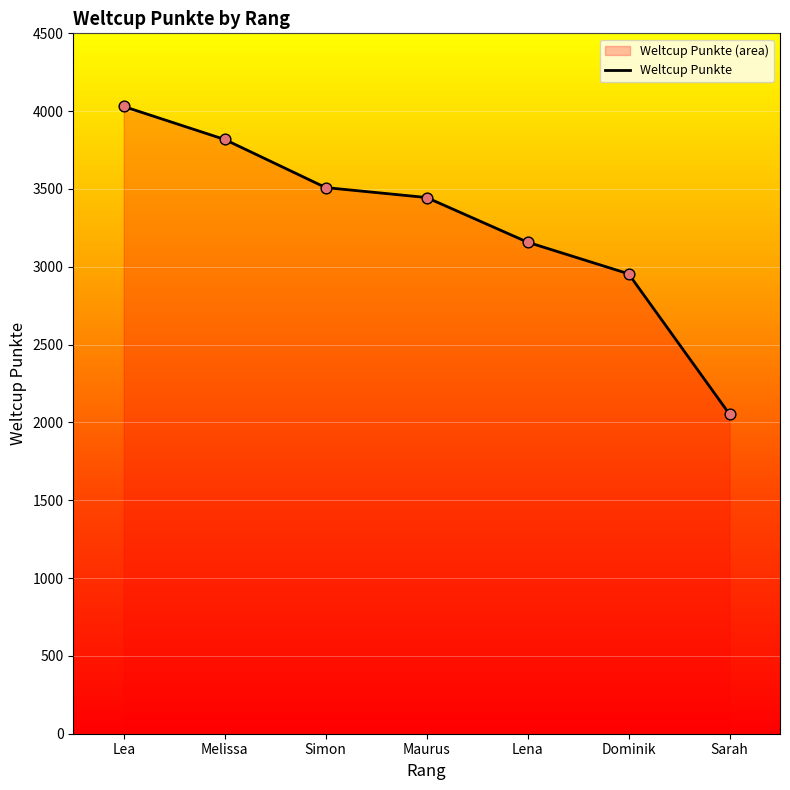

Approximately how many times larger is the value at Simon compared to Sarah?

1.7